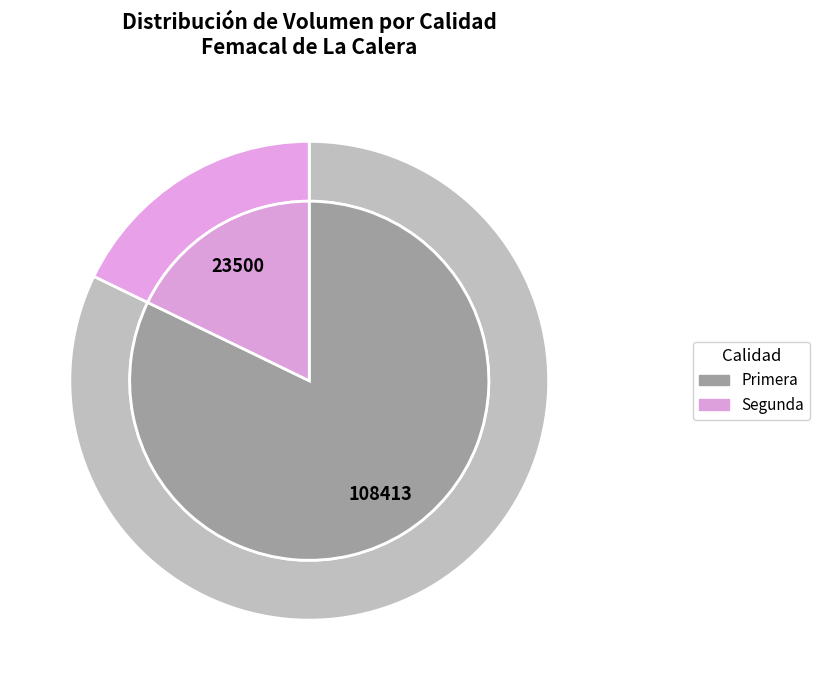

Between Primera and Primera, which is larger?

Primera